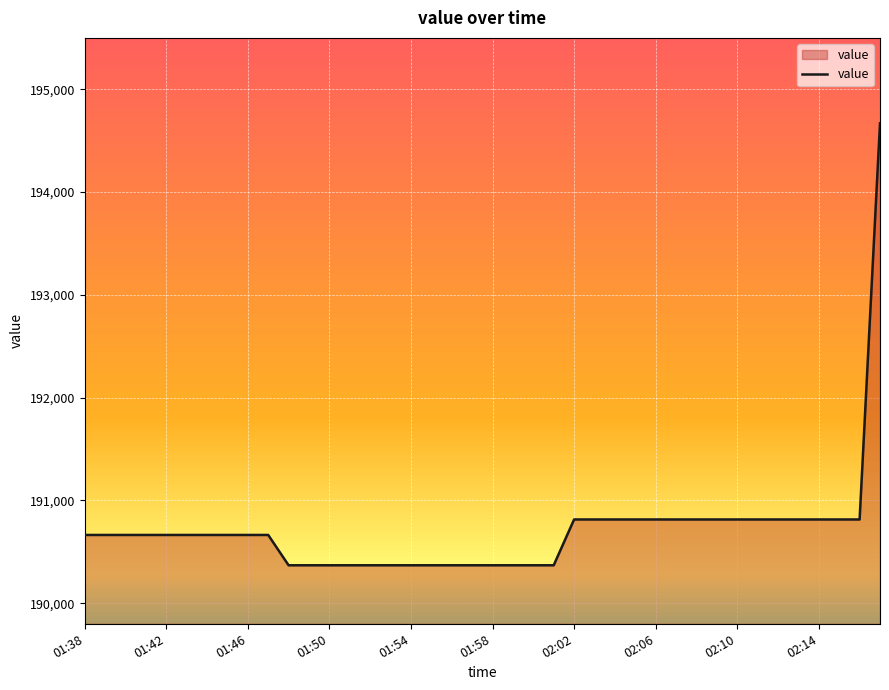

What is the difference between the maximum and minimum values?

4299.4